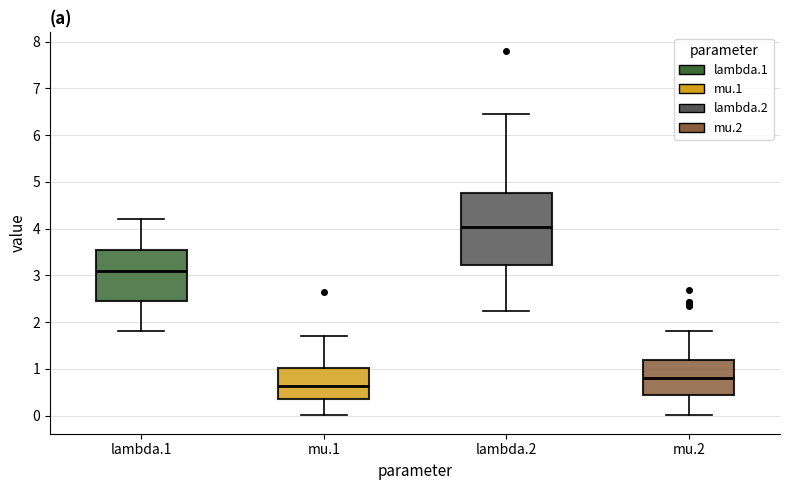

Reading left to right, read every box against the y-axis: the position of its median line, the range the box covers, and the ends of its whiskers. The values are not printed on the chart, so give them approximately, as read against the axis.

lambda.1: median 3.1, box 2.4 to 3.5, whiskers 1.8 to 4.2
mu.1: median 0.6, box 0.3 to 1.0, whiskers 0.0 to 1.7
lambda.2: median 4.0, box 3.2 to 4.8, whiskers 2.2 to 6.5
mu.2: median 0.8, box 0.4 to 1.2, whiskers 0.0 to 1.8